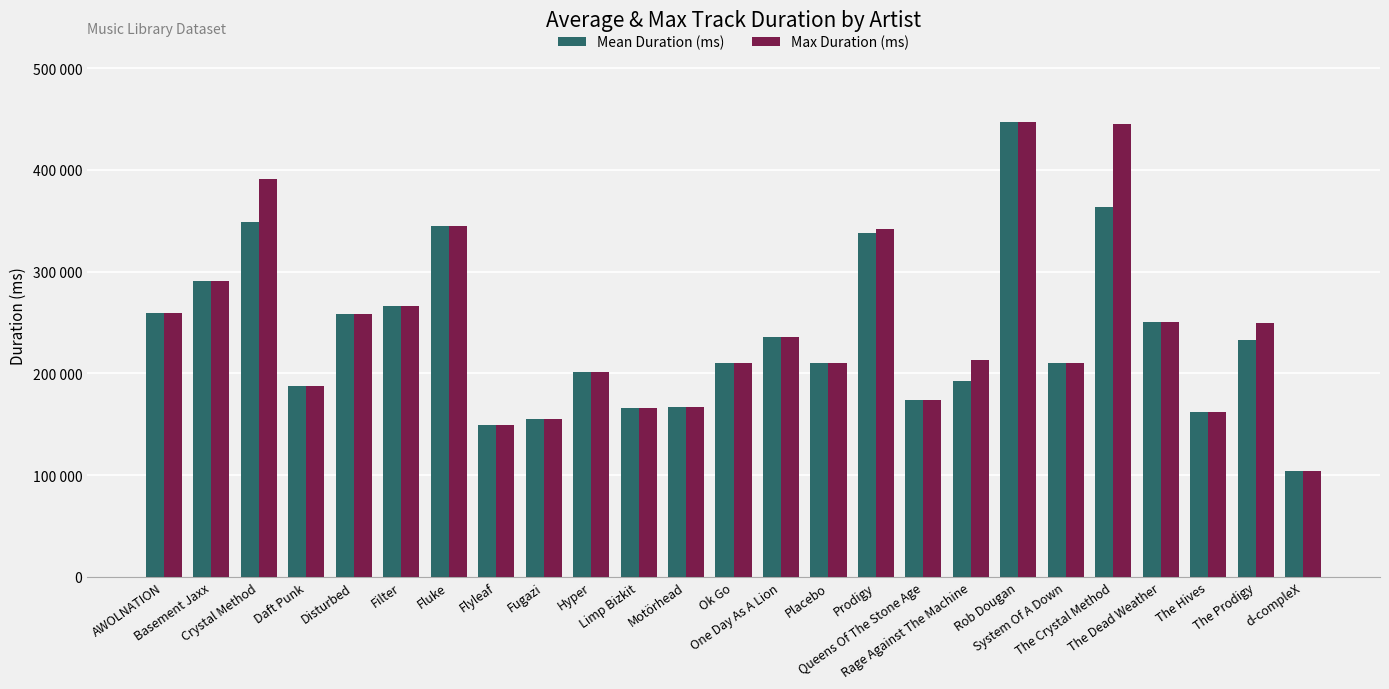

Does the chart contain stacked bars?

No